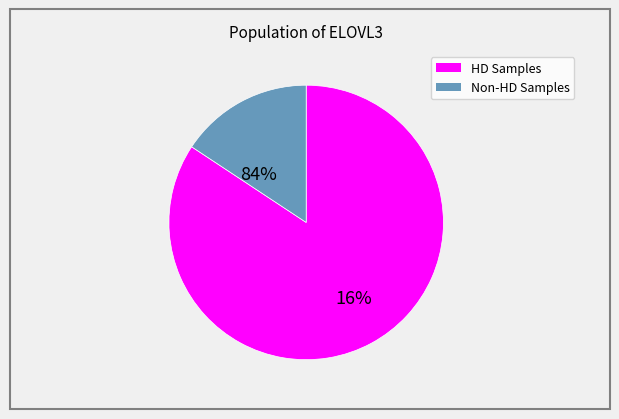

Is it true that 186481 is 1% of the pie?

False